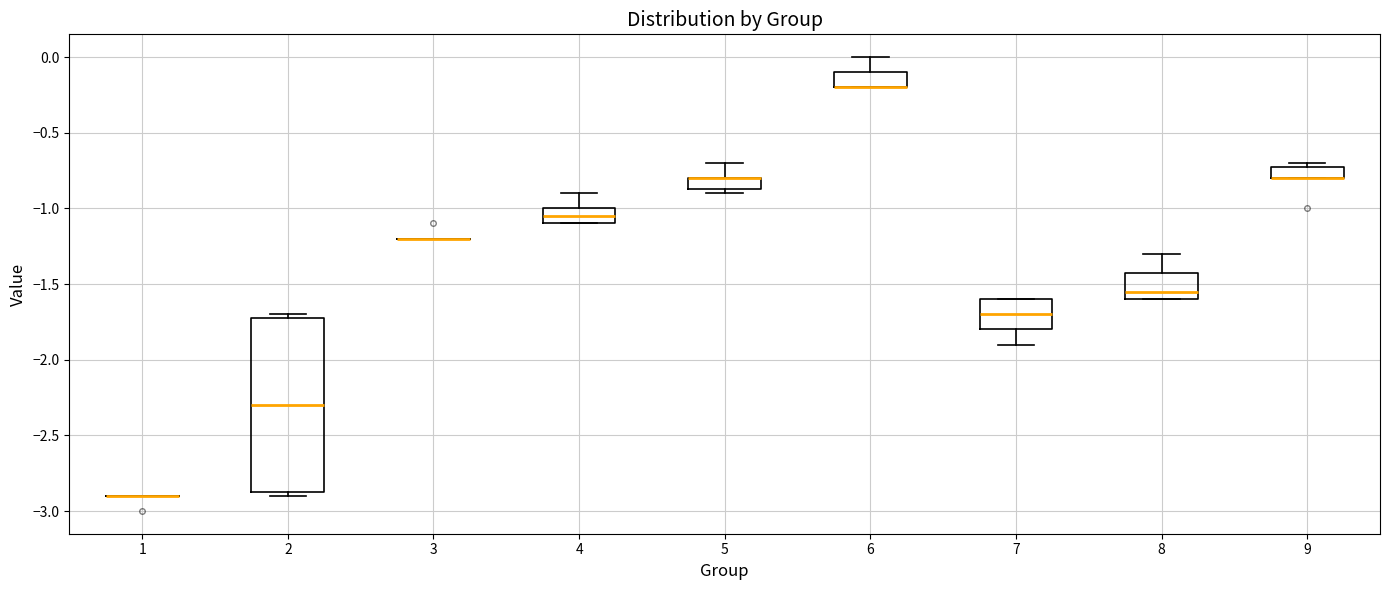

Comparing the boxes themselves (not the whiskers), which one is the tallest?

2